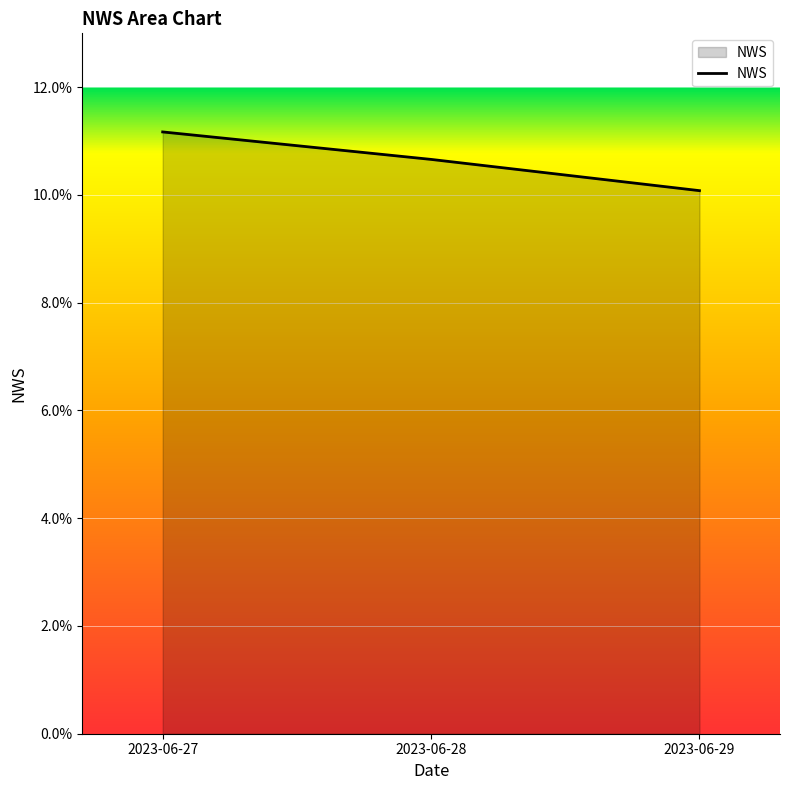

Rank the categories by value from lowest to highest.

2023-06-29, 2023-06-28, 2023-06-27